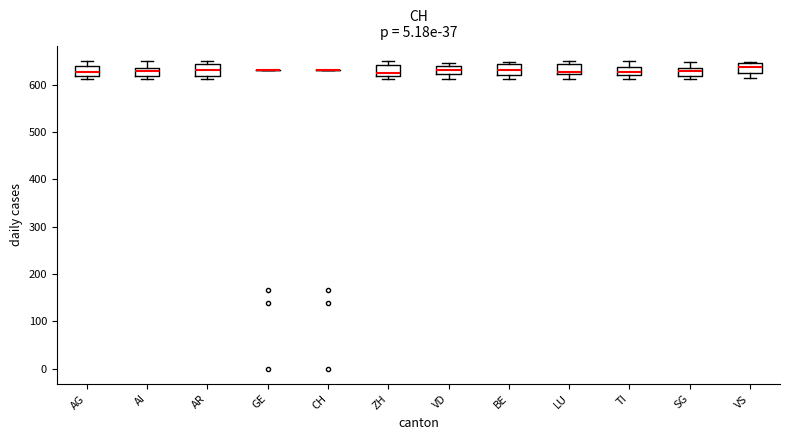

Reading left to right, transcribe this box plot: for each box, give where its median line is, the range the box spans, and where its two whiskers end, as read against the y-axis. The values are not printed on the chart, so give them approximately, as read against the axis.

AG: median 630, box 620 to 640, whiskers 610 to 650
AI: median 630, box 620 to 640, whiskers 610 to 650
AR: median 630, box 620 to 640, whiskers 610 to 650
GE: box collapsed to a line at 630, whiskers 630 to 630
CH: box collapsed to a line at 630, whiskers 630 to 630
ZH: median 630, box 620 to 640, whiskers 610 to 650
VD: median 630, box 620 to 640, whiskers 610 to 650
BE: median 630, box 620 to 640, whiskers 610 to 650
LU: median 630, box 620 to 640, whiskers 610 to 650
TI: median 630, box 620 to 640, whiskers 610 to 650
SG: median 630, box 620 to 640, whiskers 610 to 650
VS: median 640, box 620 to 650, whiskers 610 to 650